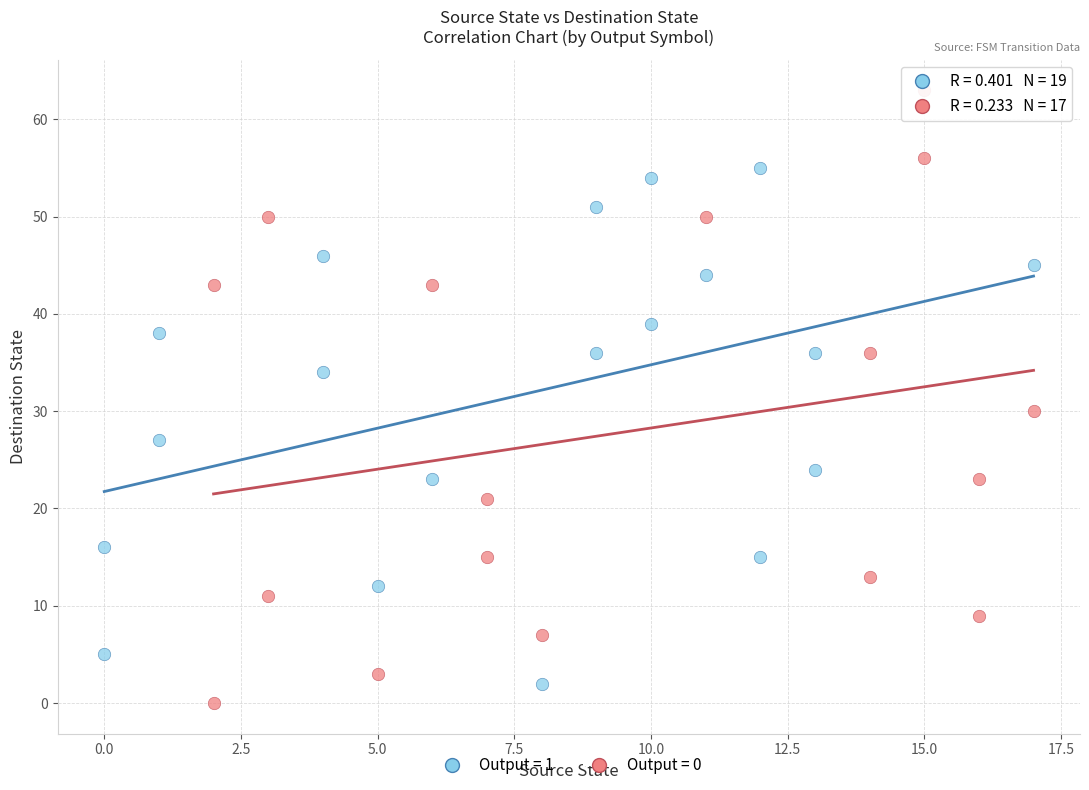

Which series contains the lowest Y value?

Output = 0